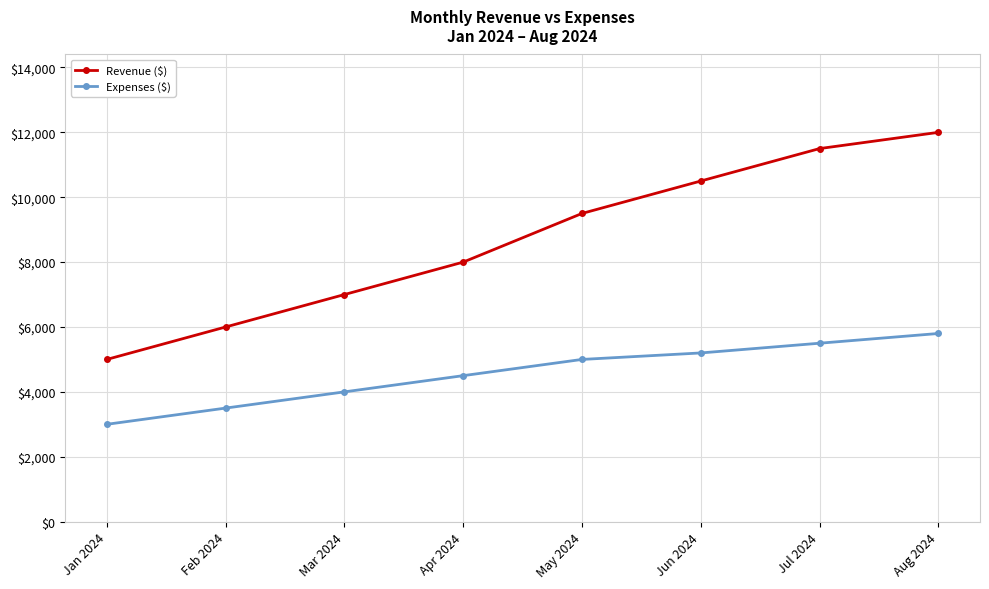

How many series are shown in this chart?

2